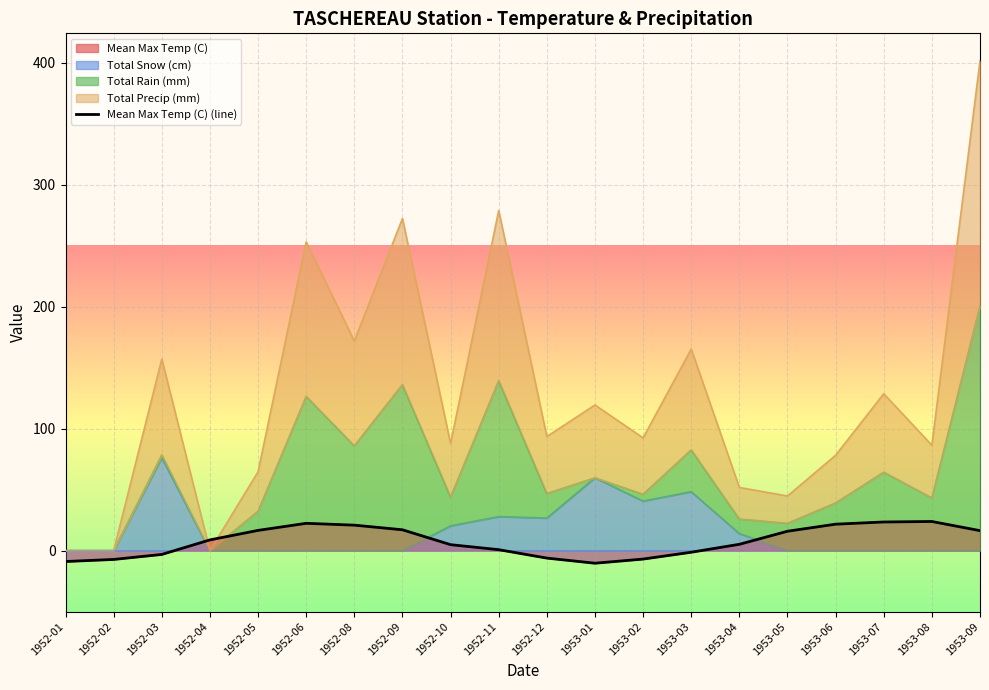

How many data points are less than 8?

10